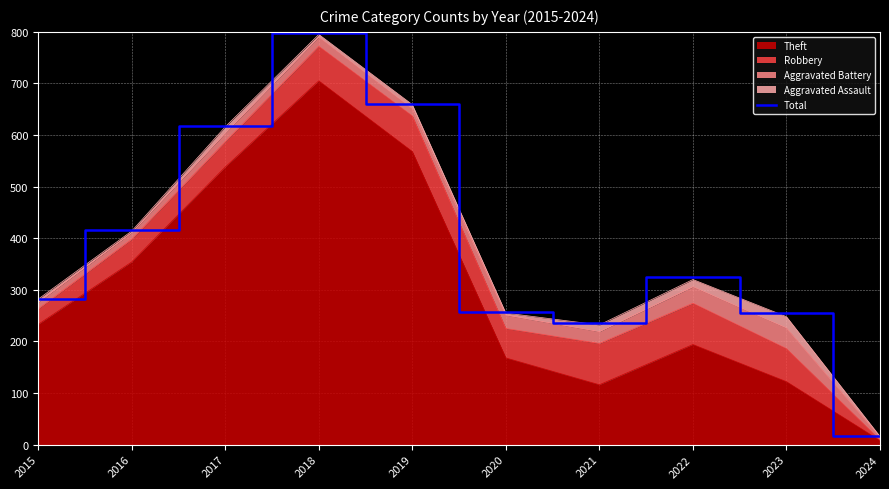

Rank the categories by value from lowest to highest.

2024, 2021, 2023, 2020, 2015, 2022, 2016, 2017, 2019, 2018